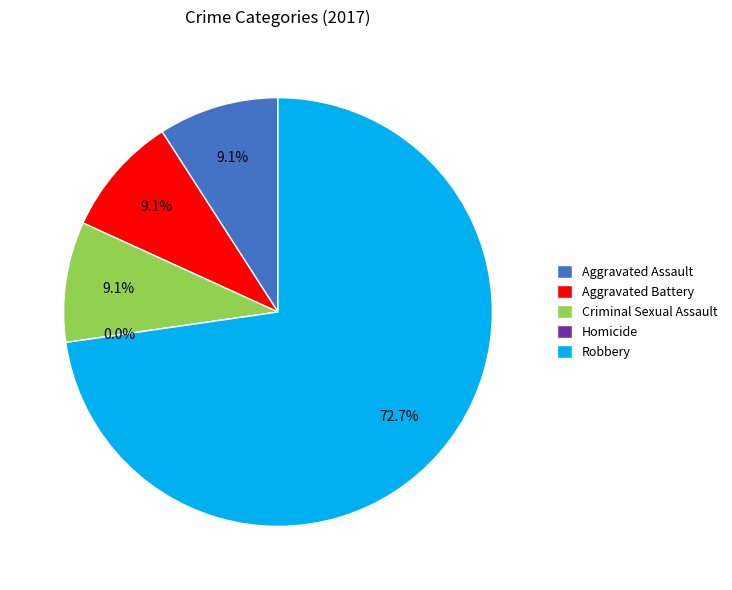

Which category accounts for the majority?

Robbery